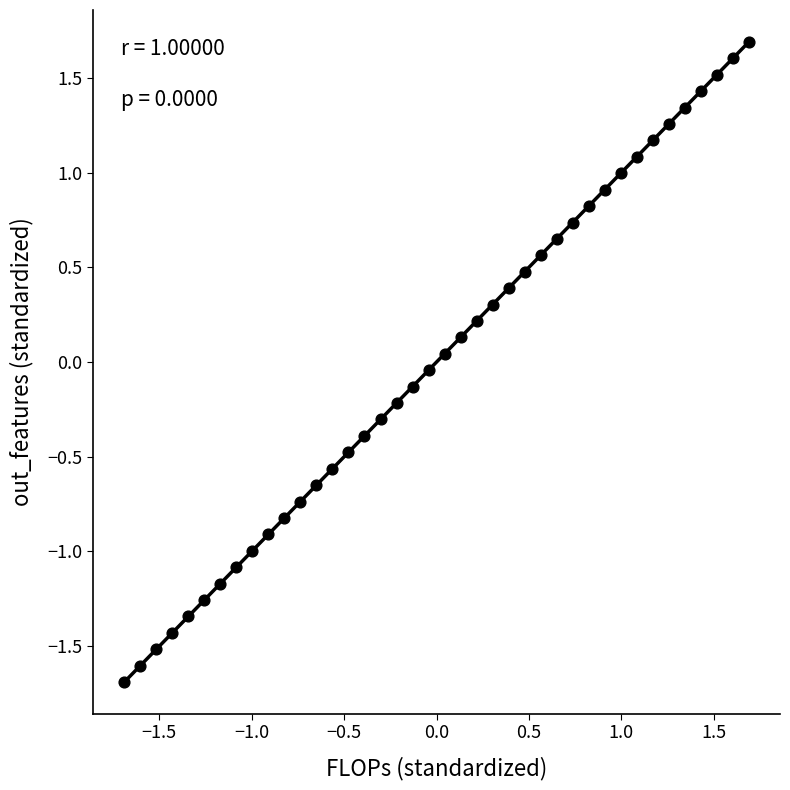

What is the range of X values (max minus min)?

3.4